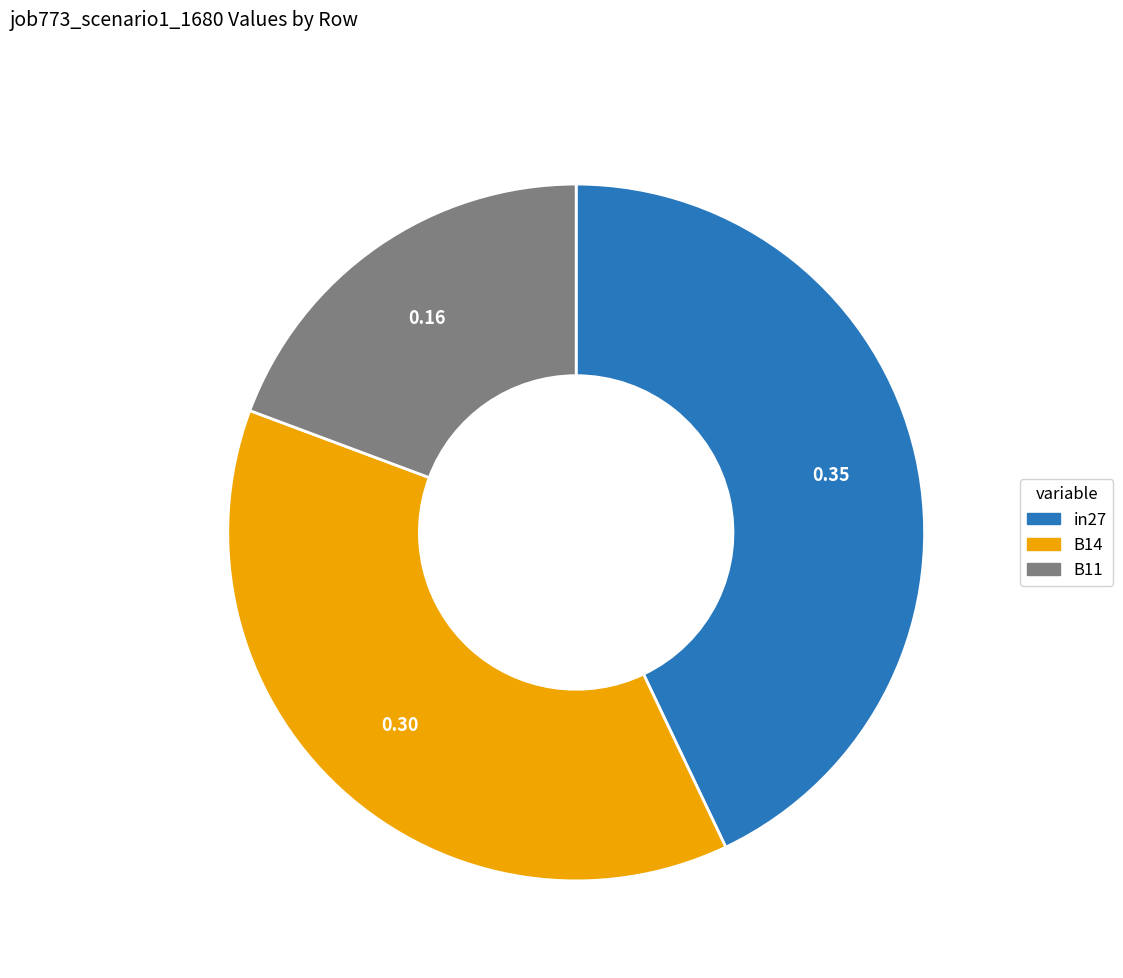

Is B14 the majority of the pie?

No